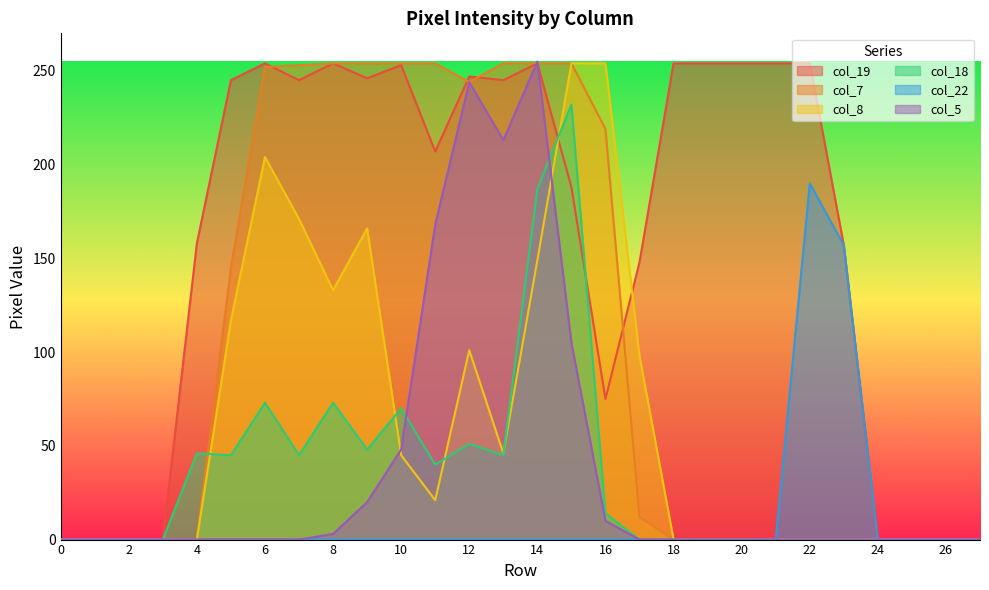

What is the difference between the maximum and minimum values in the col_7 series?

254